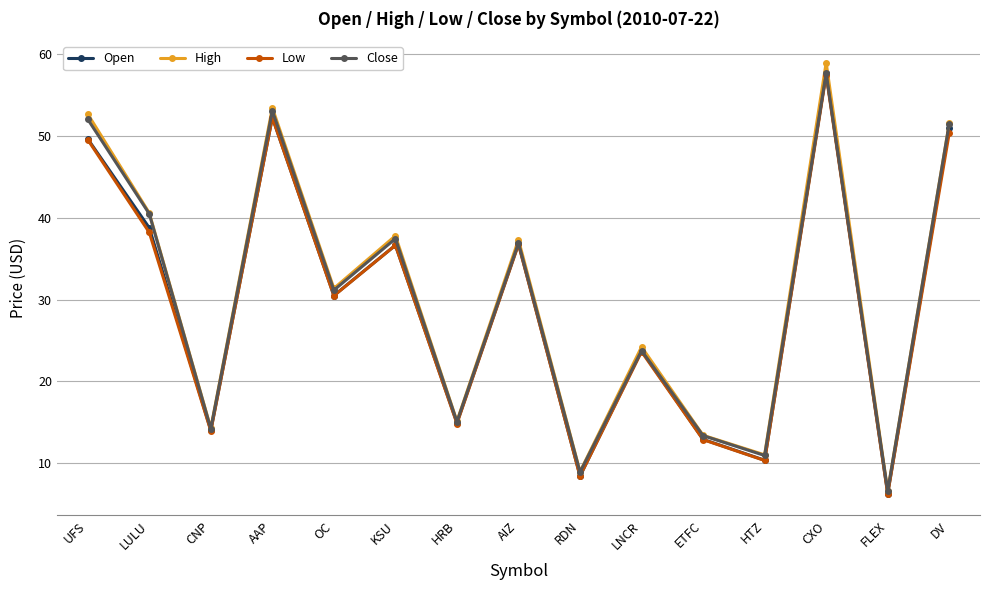

How many lines are shown in the chart?

4